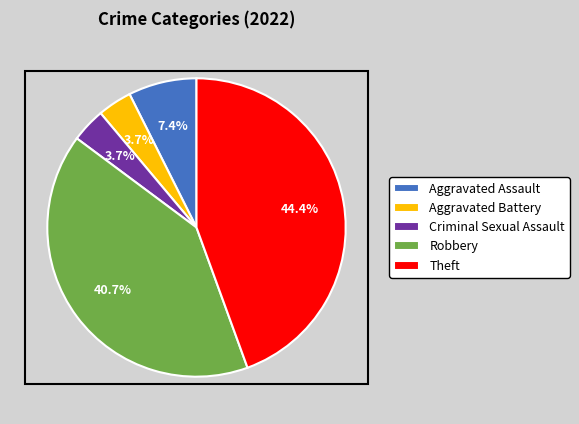

Which slice is the largest?

Theft